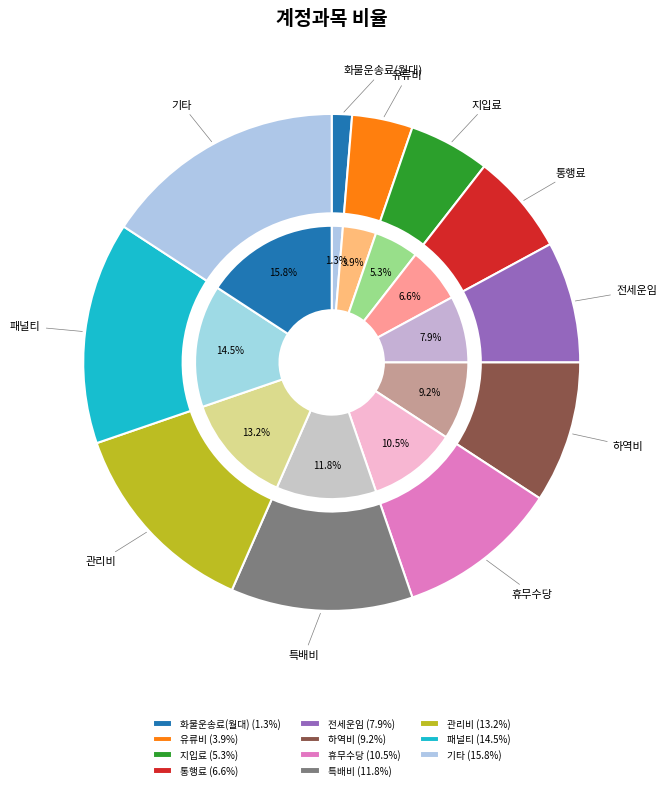

Count the number of slices in the pie.

11